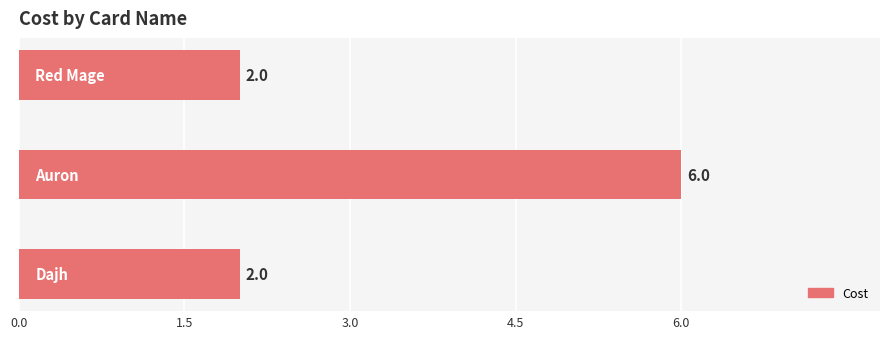

Count the values in the range 2 to 6.

3